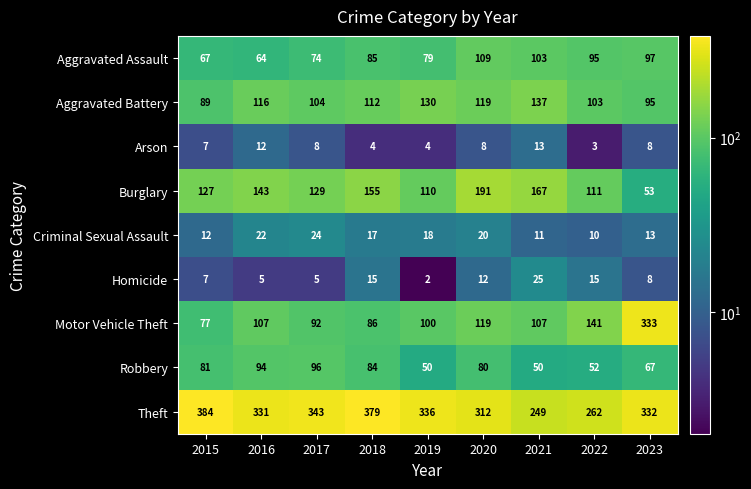

What is the average value of the Burglary series?

132